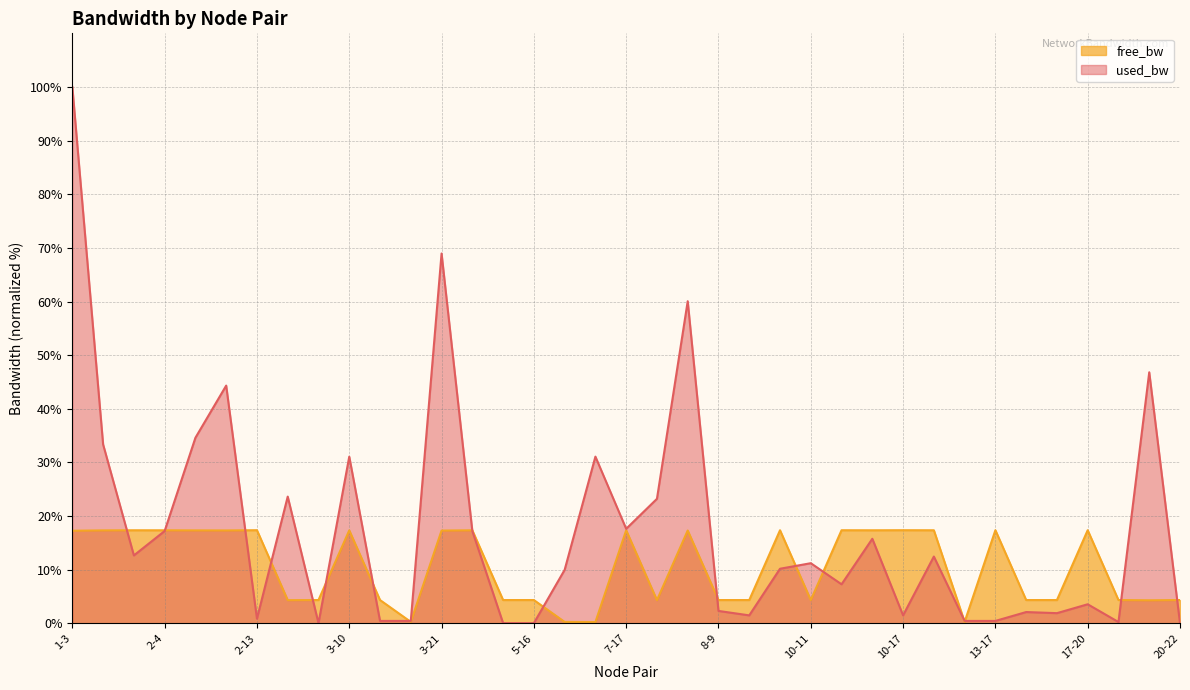

What is the label of the 30th point from the right?

2-18